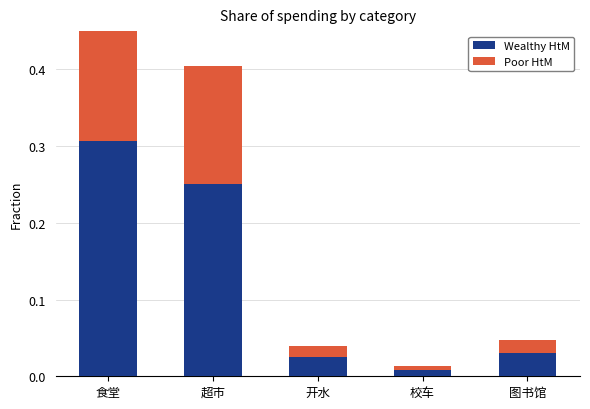

Rank the series by their average value, from highest to lowest.

Wealthy HtM, Poor HtM